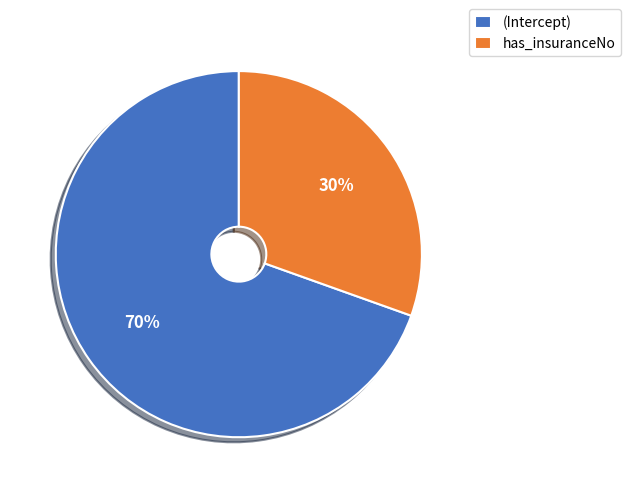

What is the majority slice?

(Intercept)